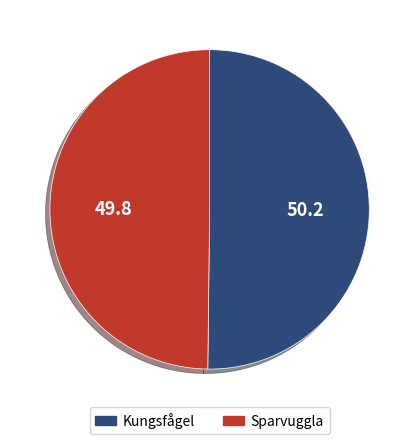

Approximately how many times larger is the value at Sparvuggla compared to Kungsfågel?

1.0